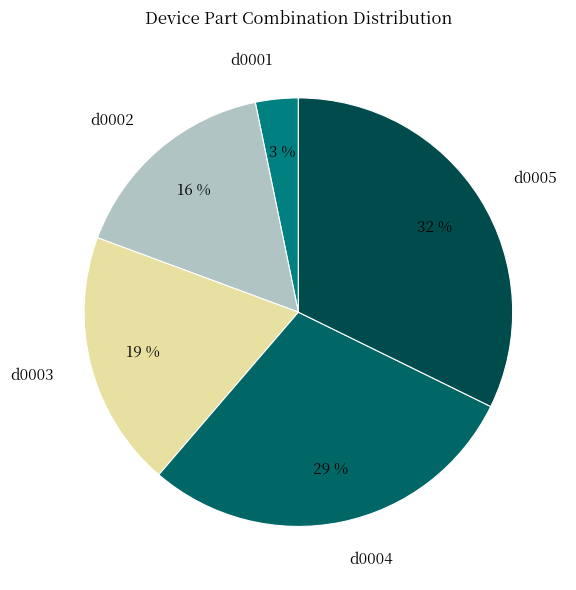

Is it true that d0003 is 19% of the pie?

True